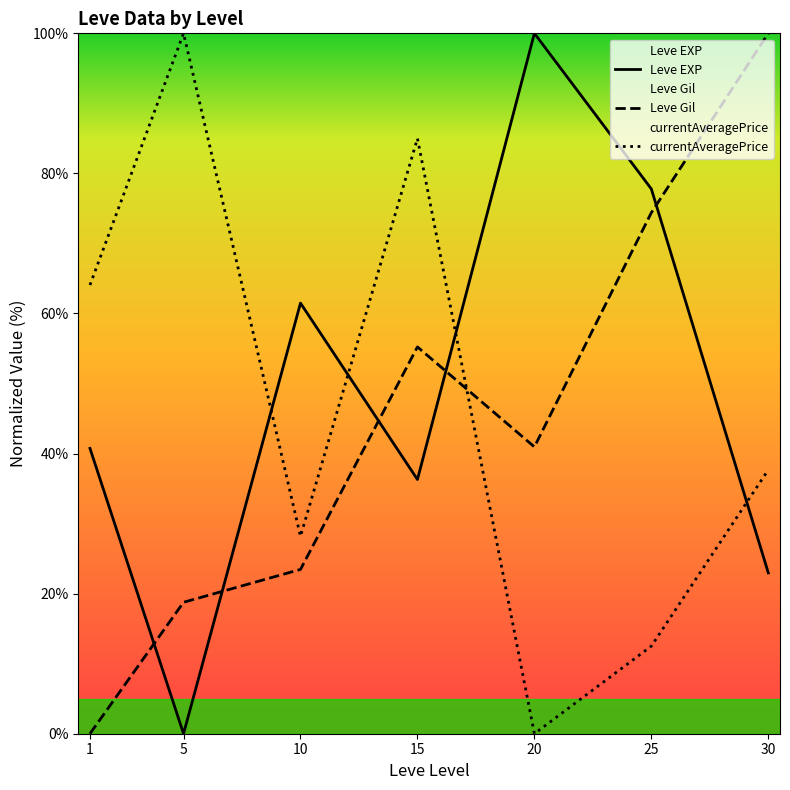

Is it true that Leve Gil equals -47.3 at 1?

False